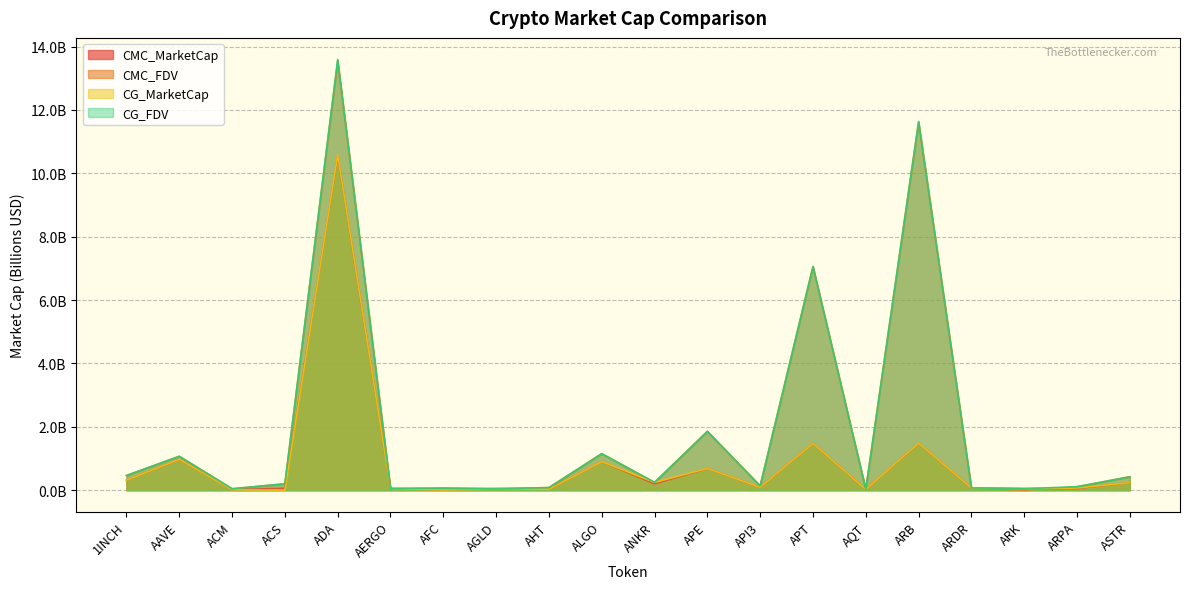

True or false: CMC_FDV and CG_FDV cross at least once.

True